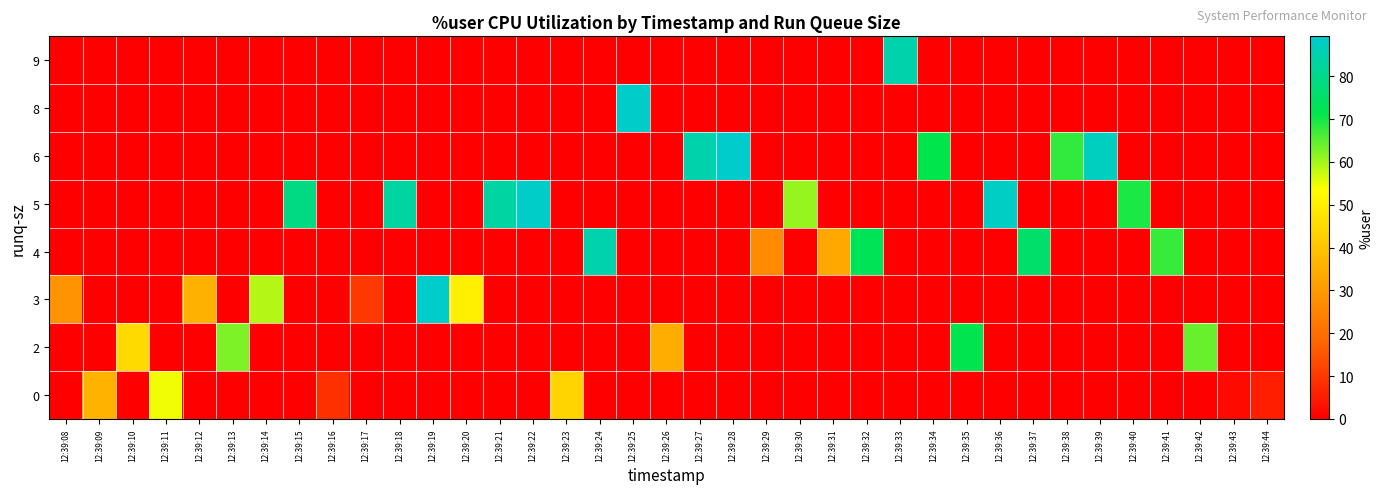

At which category is the sum across all series the highest?

12:39:19